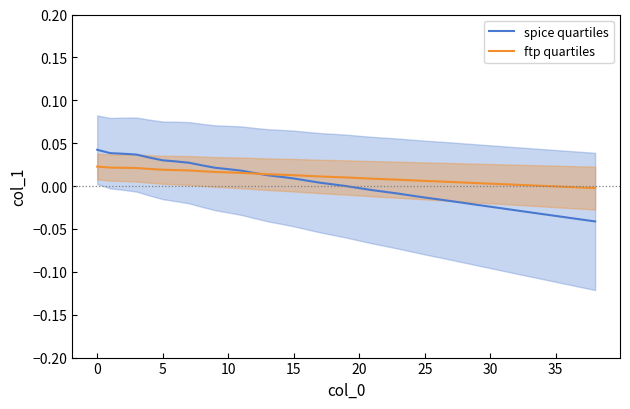

Which has a higher value, 21 or 15?

15